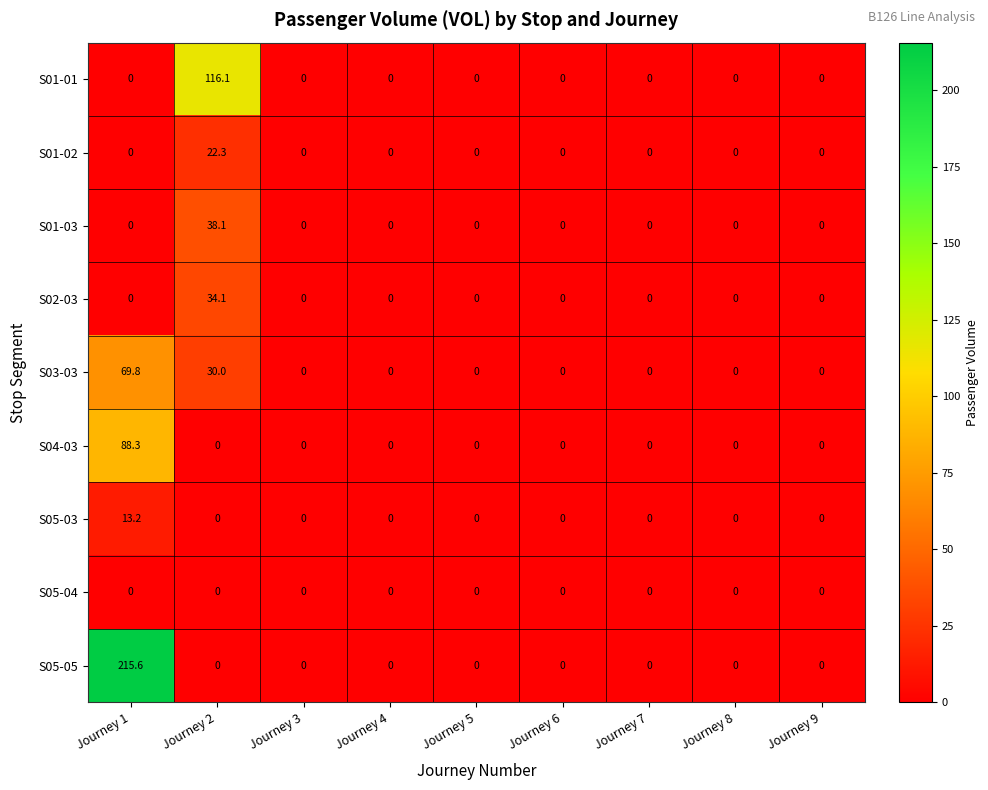

List the series in order of their peak value, lowest first.

S05-04, S05-03, S01-02, S02-03, S01-03, S03-03, S04-03, S01-01, S05-05